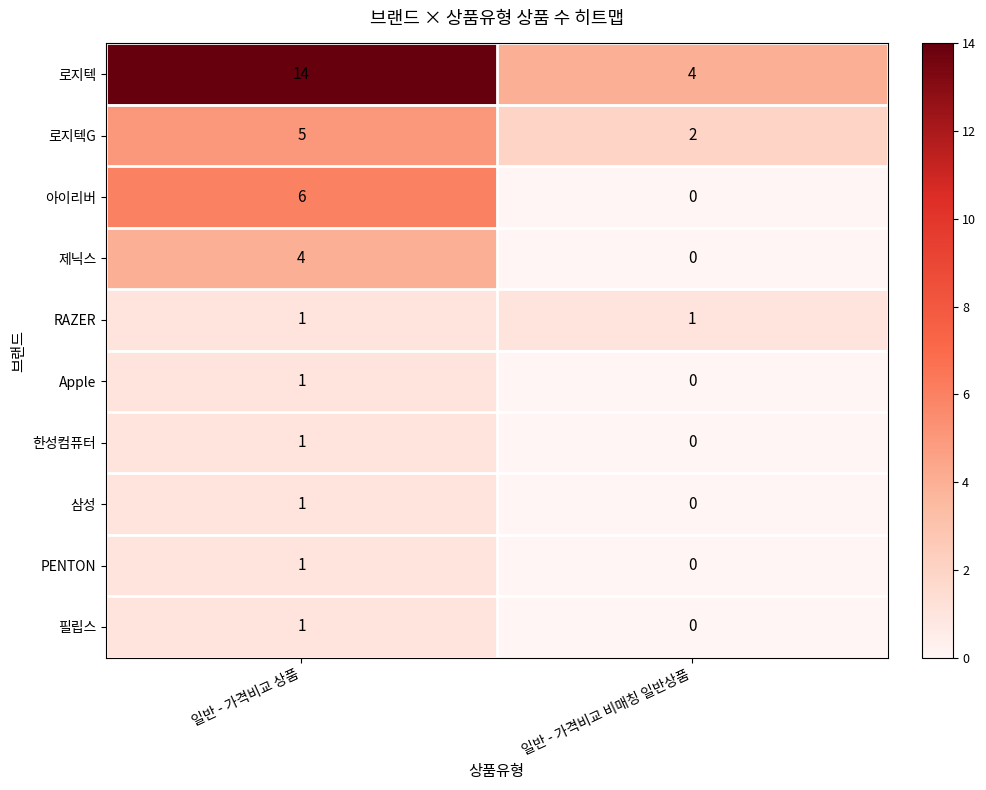

What is the difference between the highest and lowest values at 일반 - 가격비교 비매칭 일반상품?

4